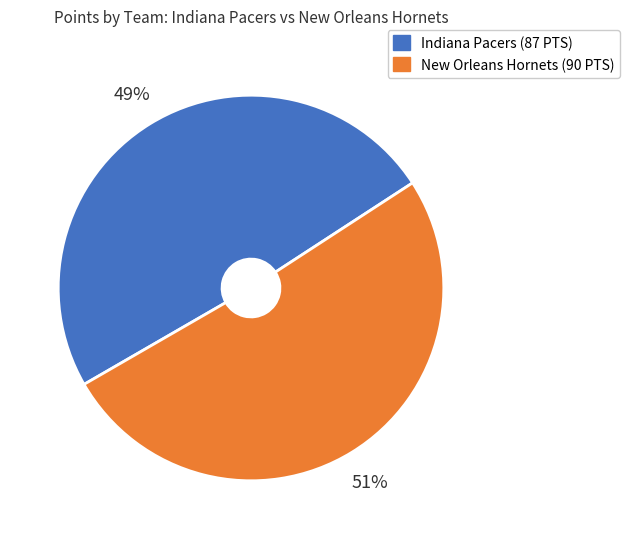

Approximately how many times larger is the value at Indiana Pacers (87 PTS) compared to New Orleans Hornets (90 PTS)?

1.0